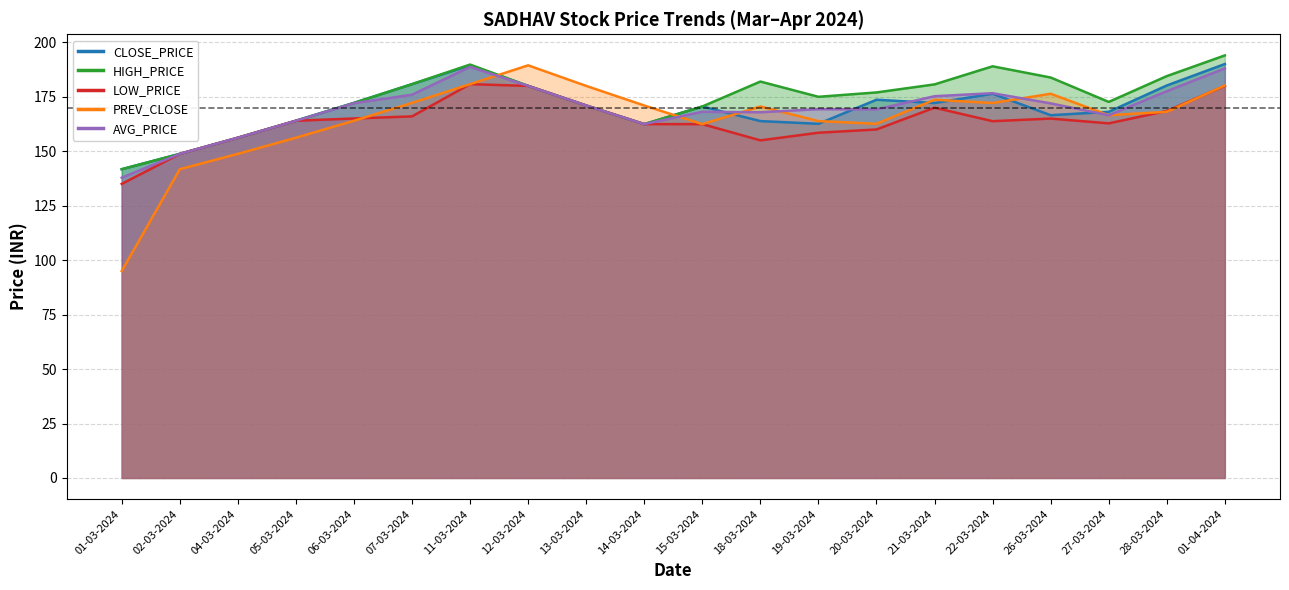

What position from the right is 15-03-2024?

10